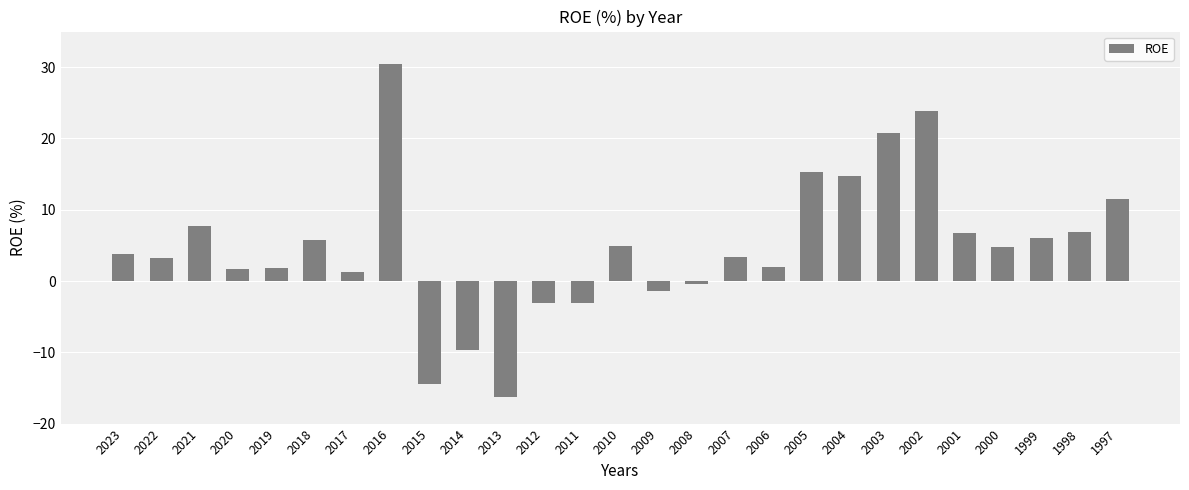

The chart shows a value of -3.1 at 2012. True or false?

True